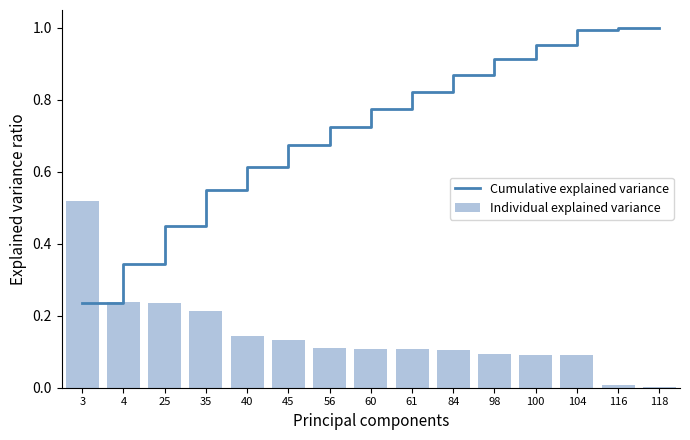

How many series are shown in this chart?

2